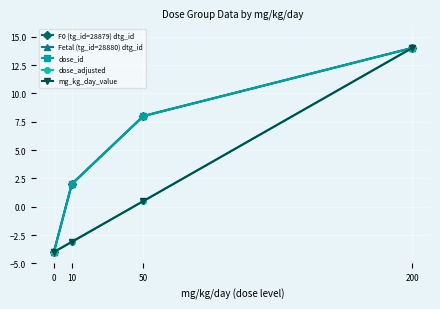

Reading left to right, list all the values displayed in this chart.

F0 (tg_id=28879) dtg_id: -4.0	2.0	8.0	14.0
Fetal (tg_id=28880) dtg_id: -4.0	2.0	8.0	14.0
dose_id: -4.0	2.0	8.0	14.0
dose_adjusted: -4.0	-3.1	0.5	14.0
mg_kg_day_value: -4.0	-3.1	0.5	14.0